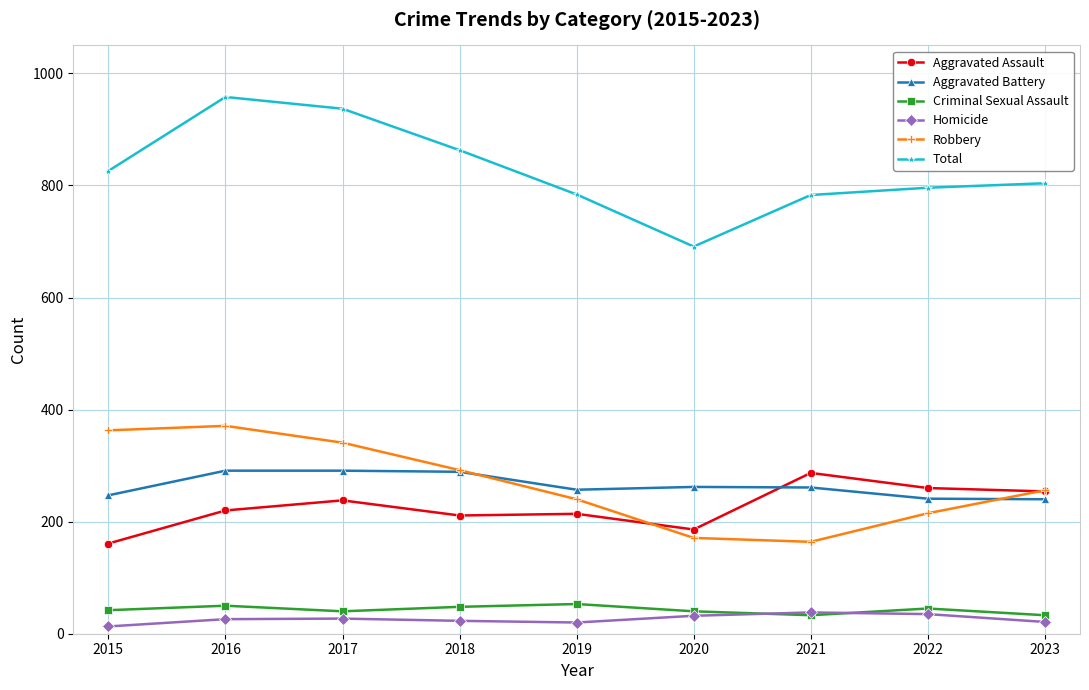

At which category does the chart reach its peak across all series?

2016